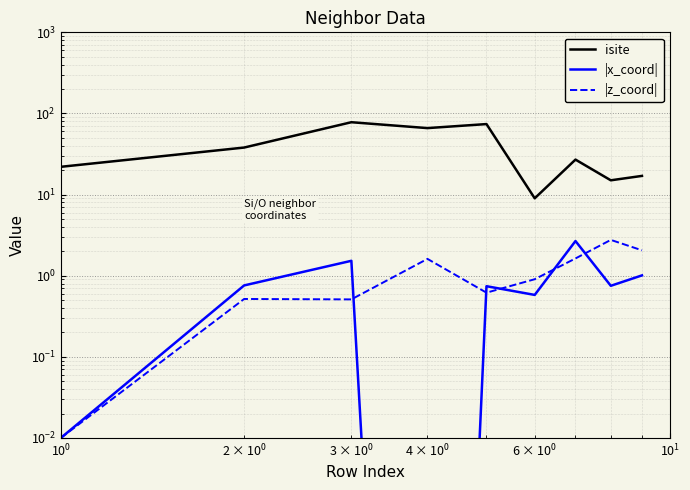

Reading left to right, list all the values displayed in this chart.

isite: 22.0	38.0	78.0	66.0	74.0	9.0	27.0	15.0	17.0
|x_coord|: 0.0	0.8	1.5	0.0	0.7	0.6	2.7	0.8	1.0
|z_coord|: 0.0	0.5	0.5	1.6	0.6	0.9	1.6	2.8	2.1